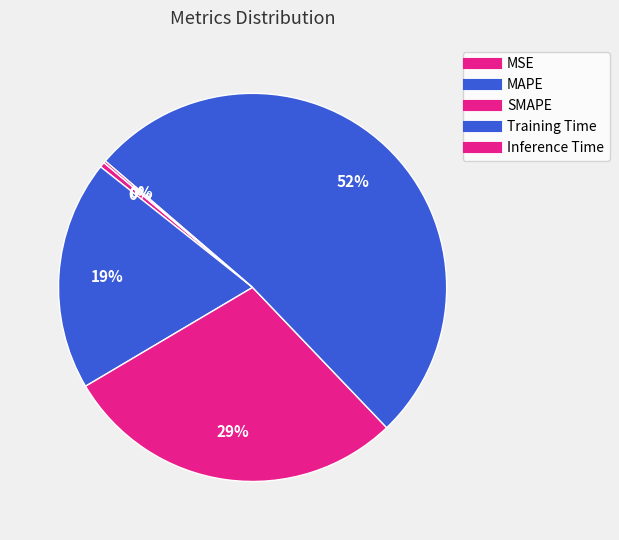

Approximately how many times larger is the value at SMAPE compared to Training Time?

0.6